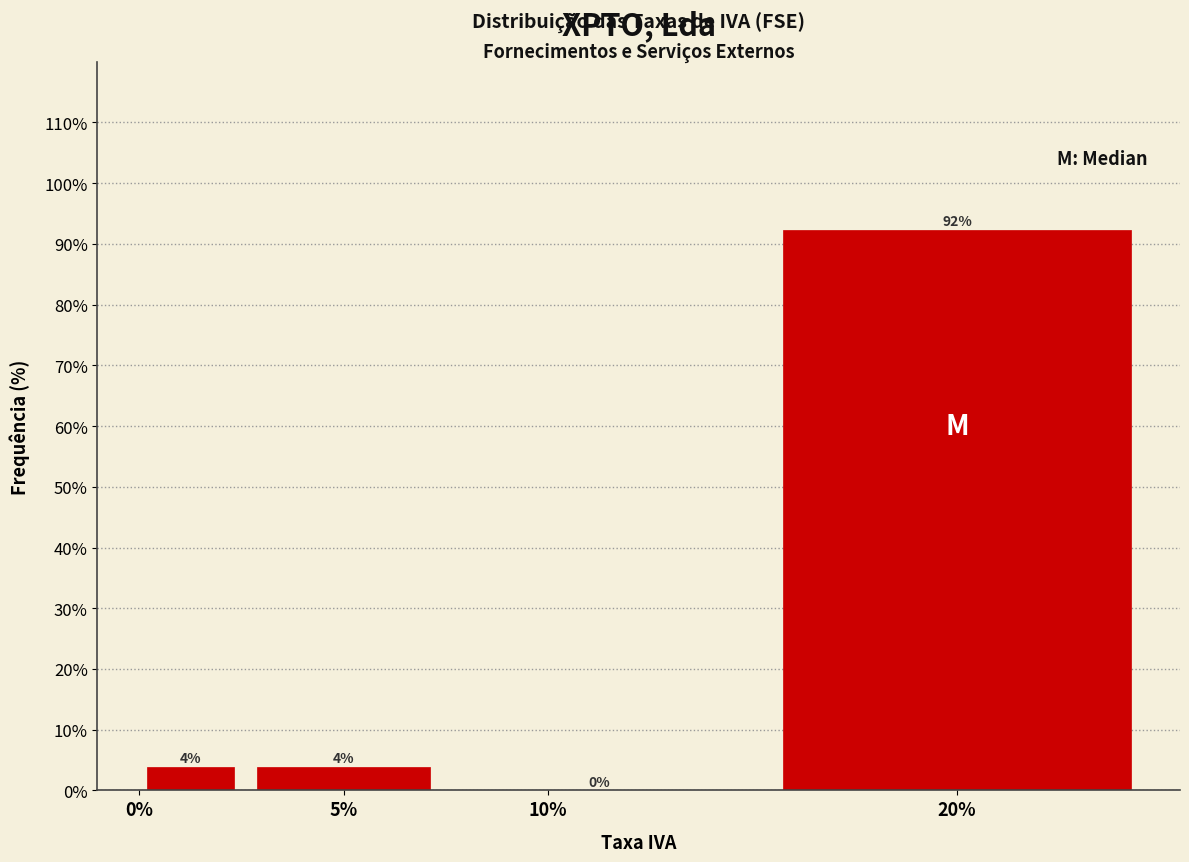

The value at 20% is 92.3. True or false?

True